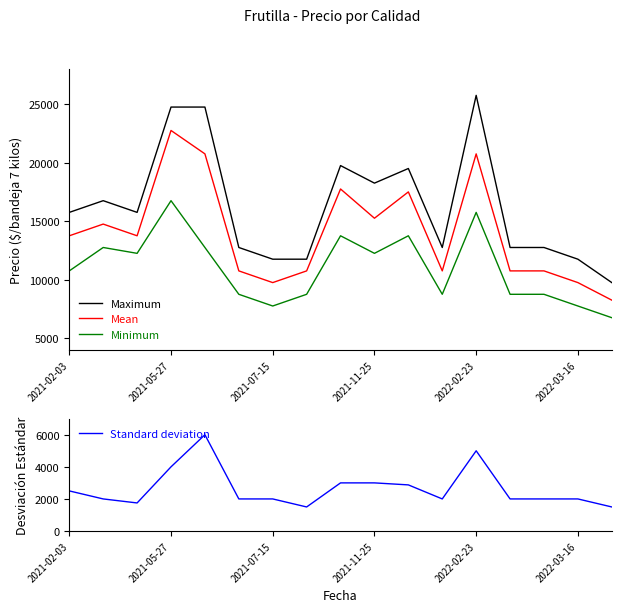

What is the smallest value displayed?

1500